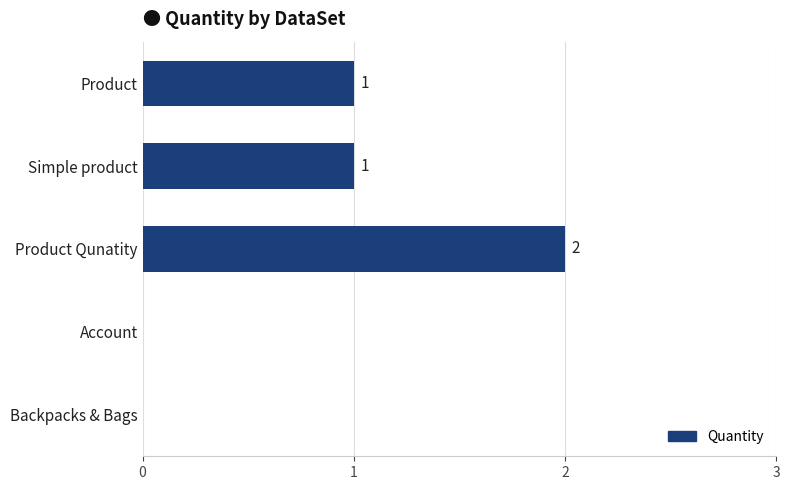

Is it true that the value at Account is 0?

True